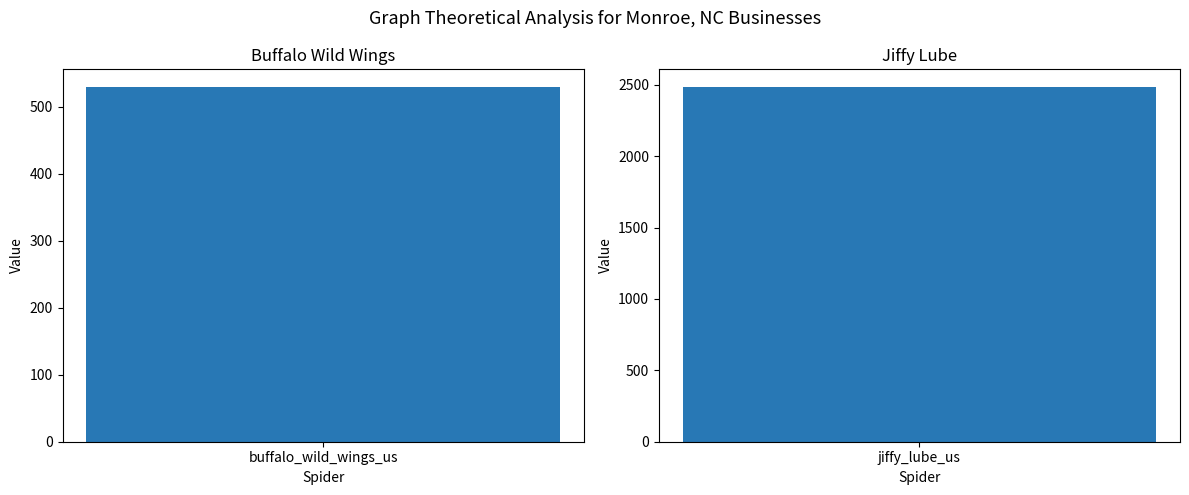

Approximately how many times larger is the value at buffalo_wild_wings_us compared to jiffy_lube_us?

0.2